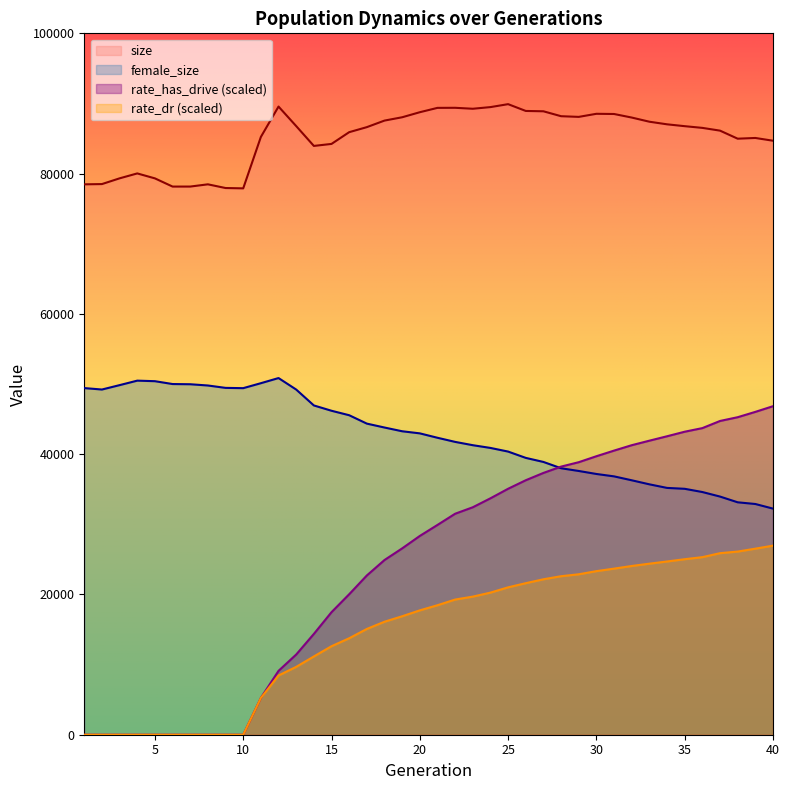

How many distinct data groups are displayed?

4